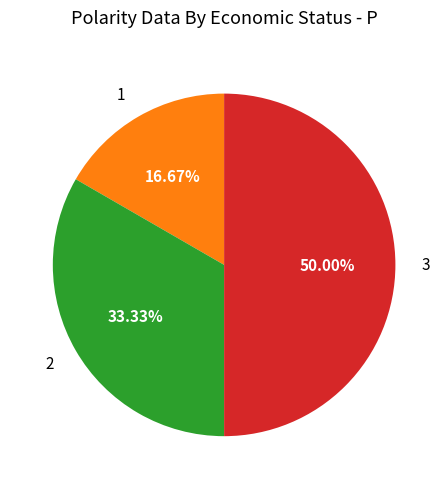

The 3 slice represents 62% of the pie. True or false?

False